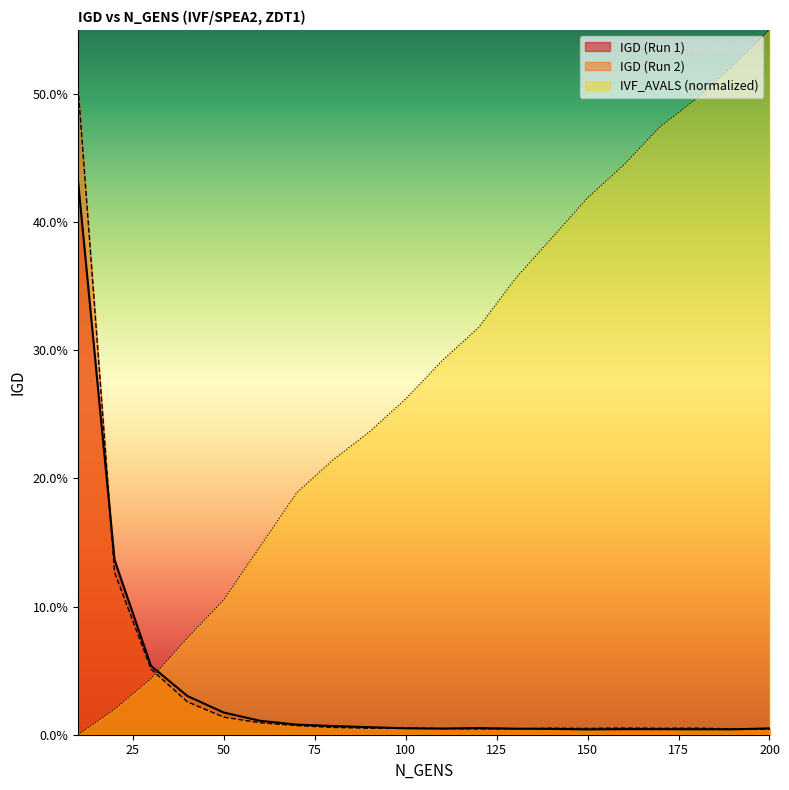

What is the greatest value displayed?

0.6